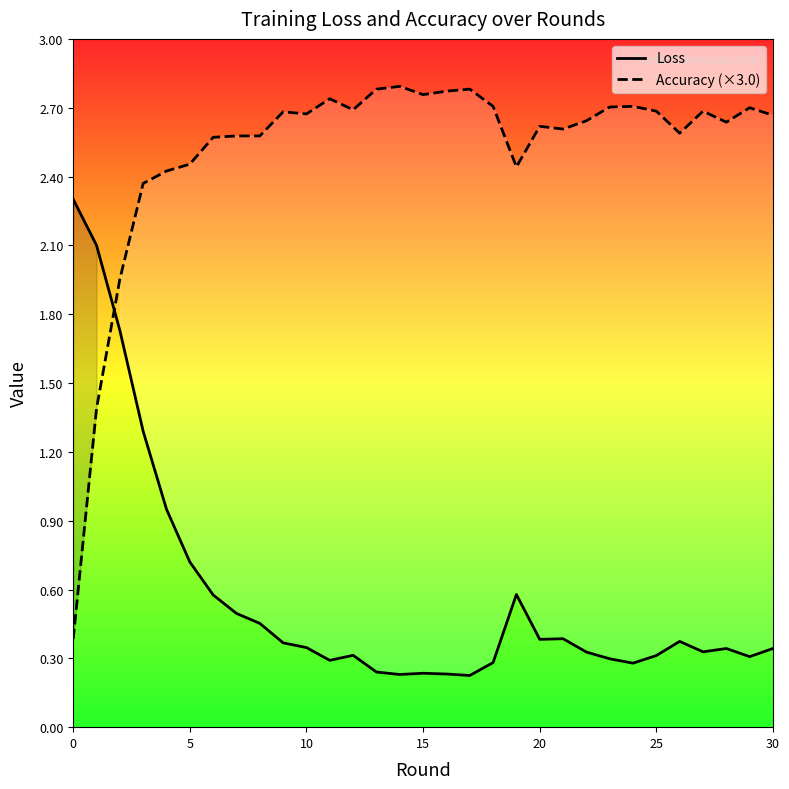

What is the approximate value of Accuracy (×3.0) at 26?

2.6